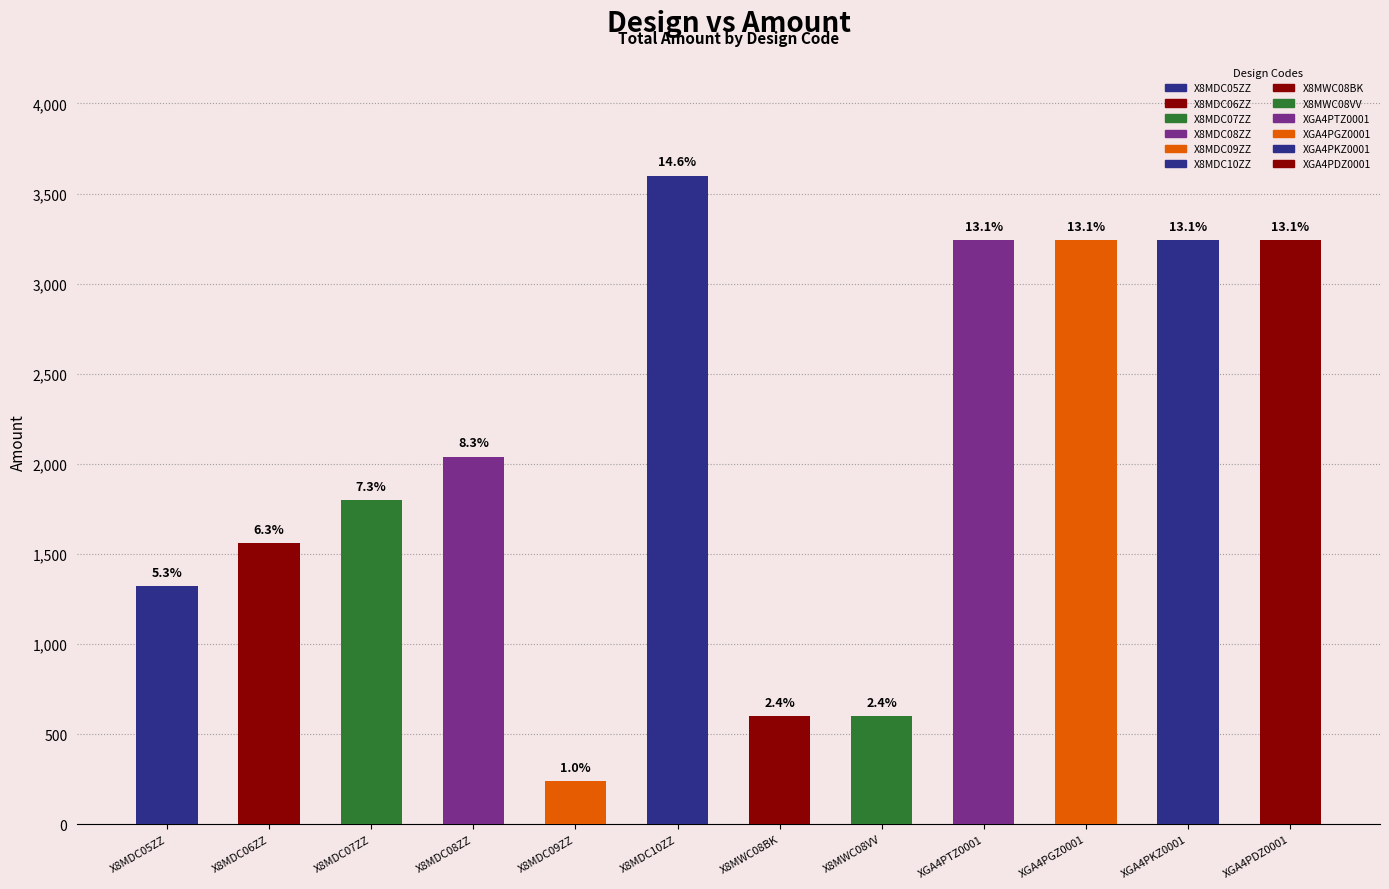

Rank the categories by value from highest to lowest.

X8MDC10ZZ, XGA4PTZ0001, XGA4PGZ0001, XGA4PKZ0001, XGA4PDZ0001, X8MDC08ZZ, X8MDC07ZZ, X8MDC06ZZ, X8MDC05ZZ, X8MWC08BK, X8MWC08VV, X8MDC09ZZ